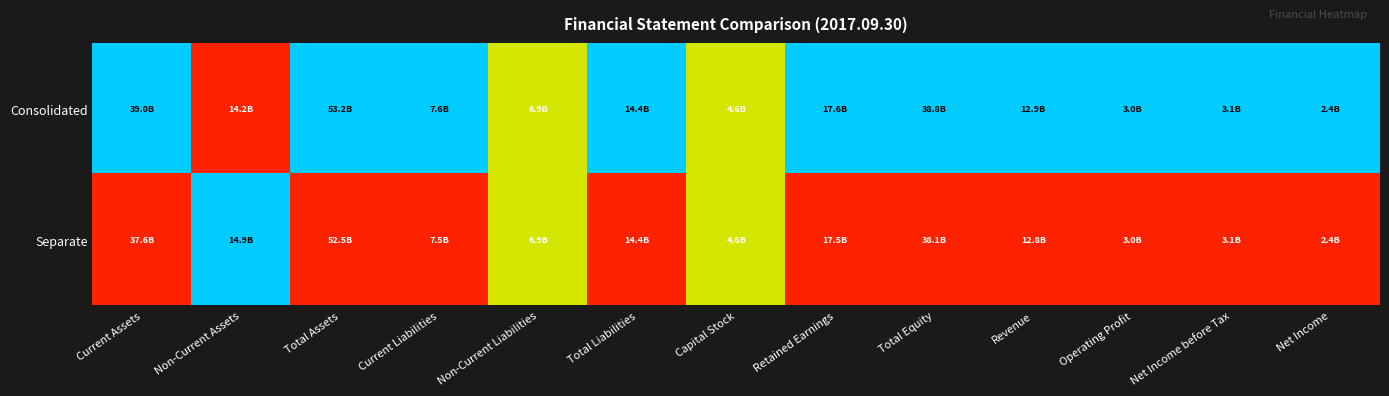

Which series has the largest total across all categories?

Consolidated